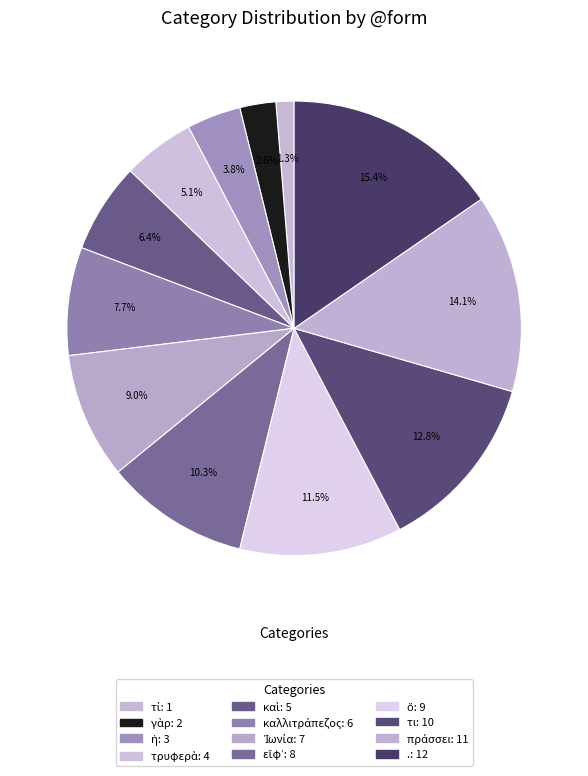

To the nearest percent, what is the difference between the καὶ and ὅ slice percentages?

5%